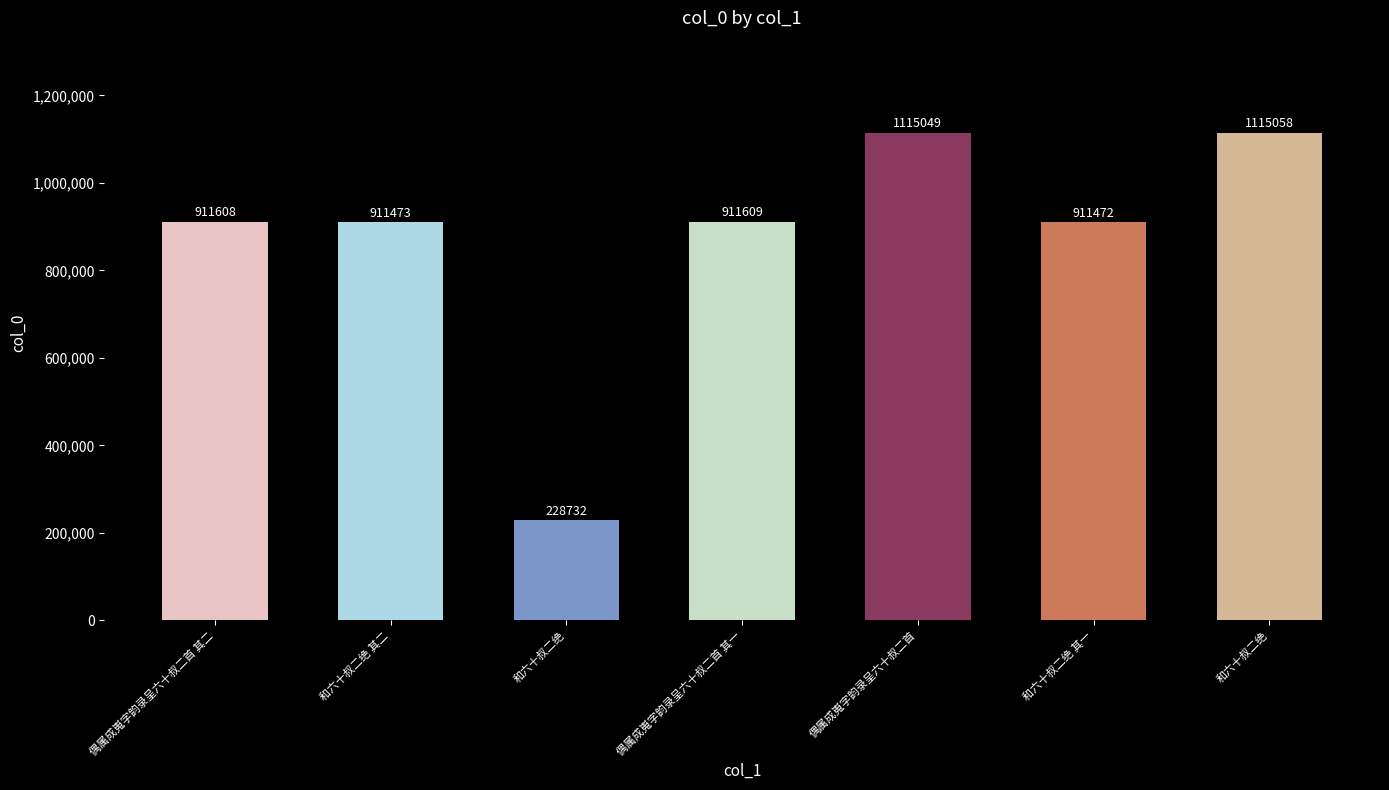

What is the minimum value shown in the chart?

228732